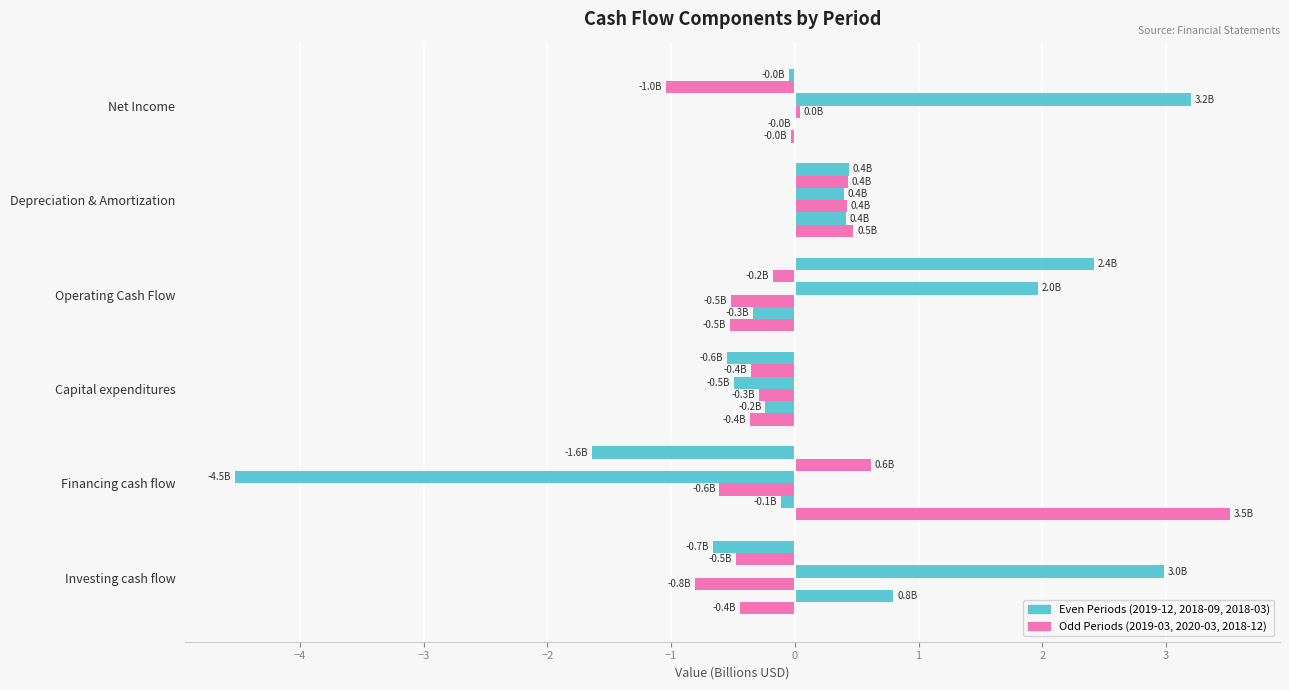

Count the number of data series in this chart.

6